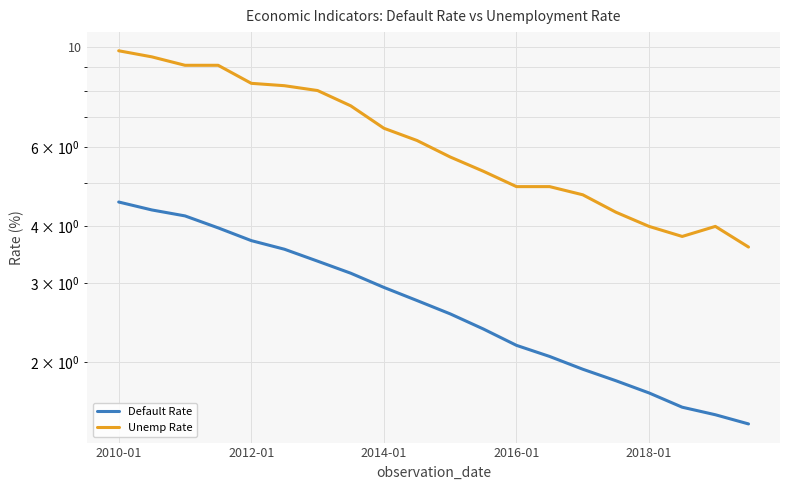

How many lines are shown in the chart?

2